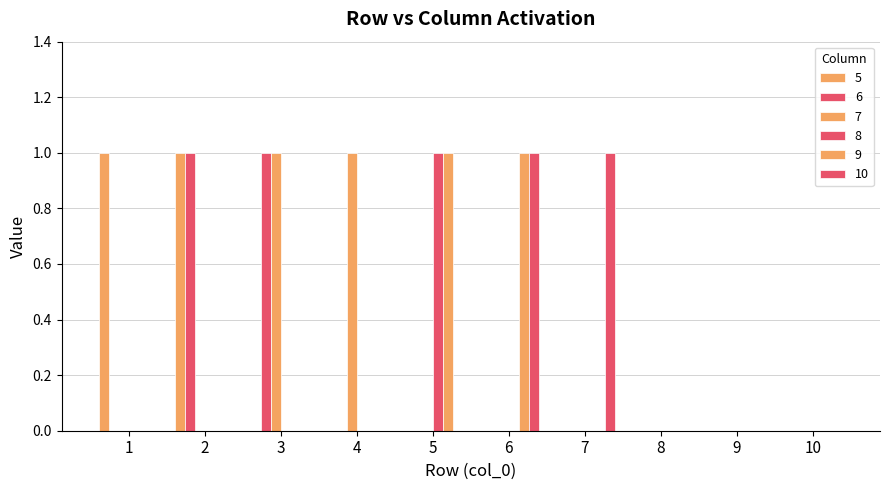

Between 8 and 10, which series saw the biggest shift?

5